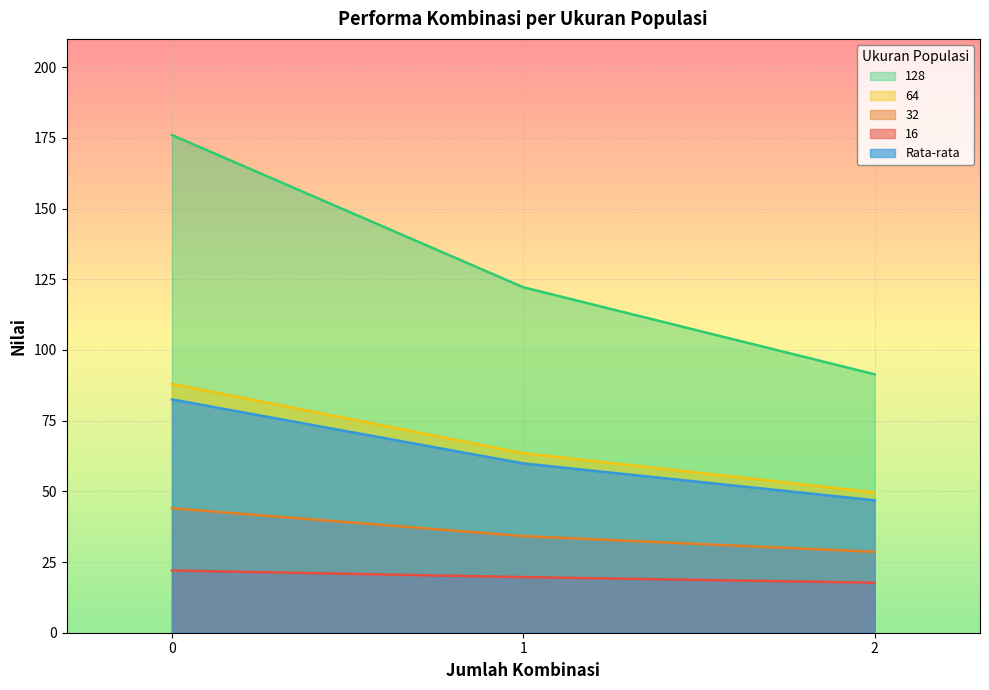

What is the difference between the highest and lowest values at 2?

73.7